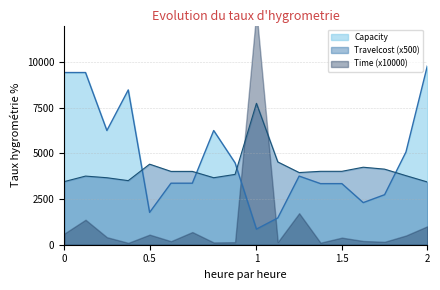

What is the highest value of the Capacity series?

9786.8